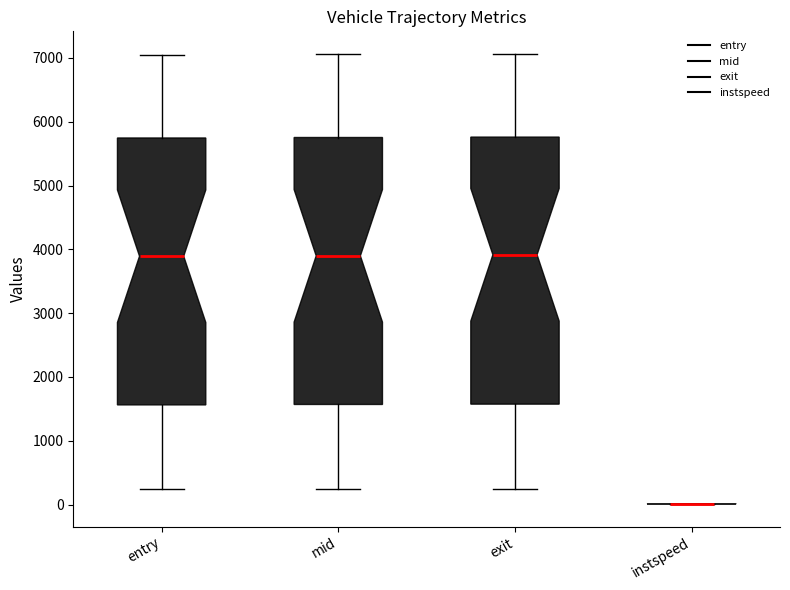

Where does the median line of the box for mid sit on the y-axis? The values are not printed on the chart, so give them approximately, as read against the axis.

3900